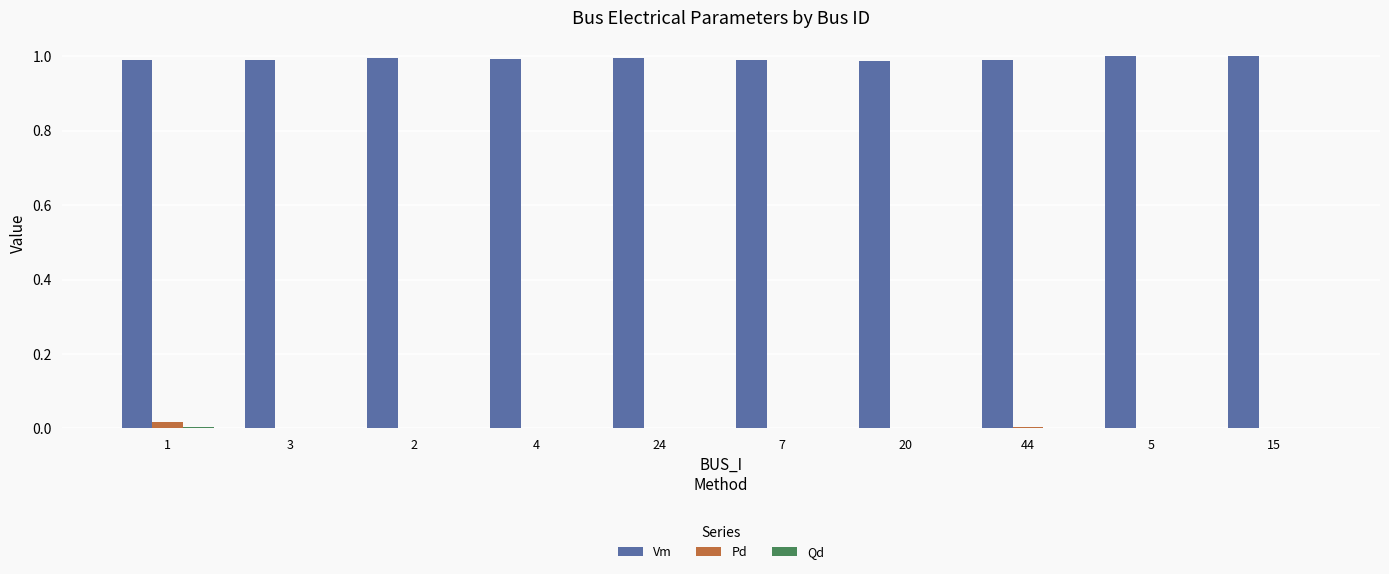

The Pd series shows 0.0 at 24. True or false?

True